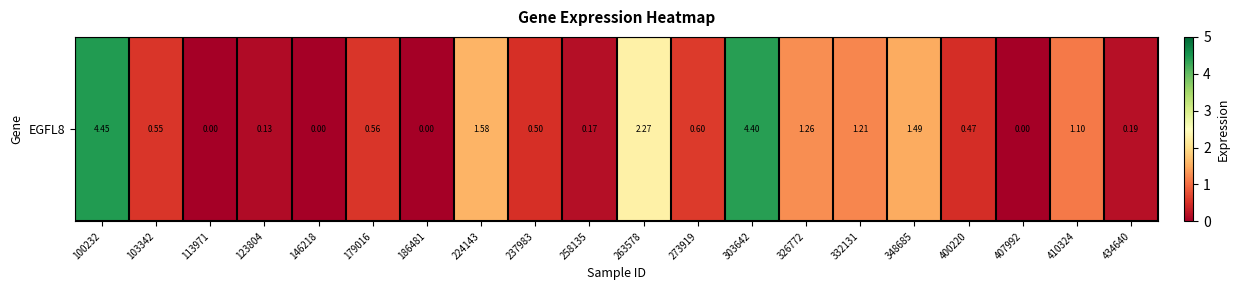

What is the change in value from 303642 to 407992?

-4.4